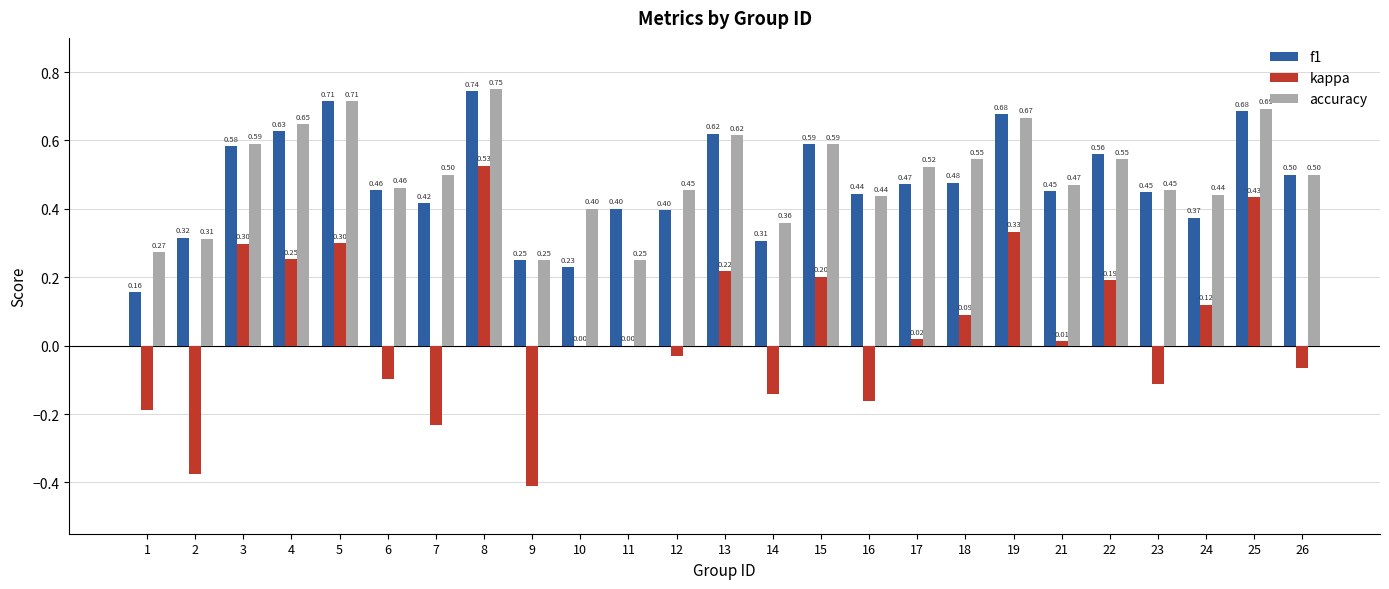

Where is f1 nearest to the value 0?

1